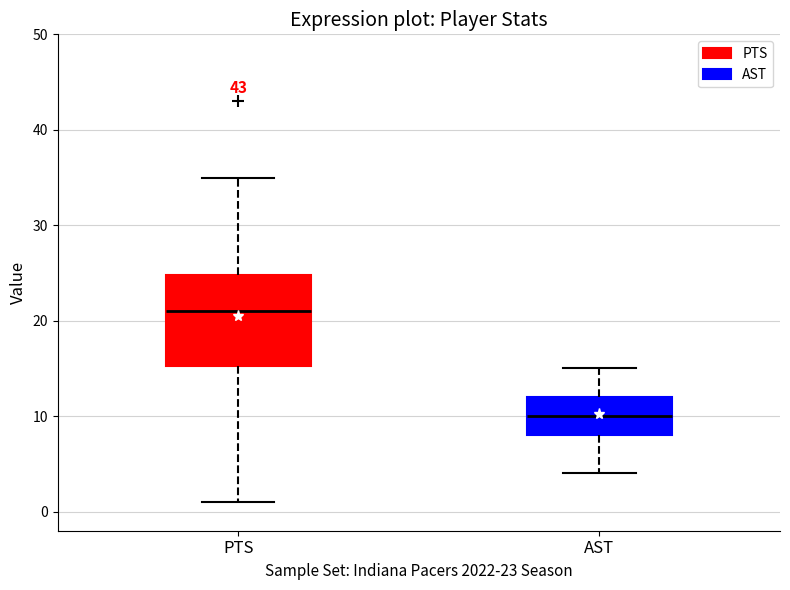

Which box has the highest median line?

PTS